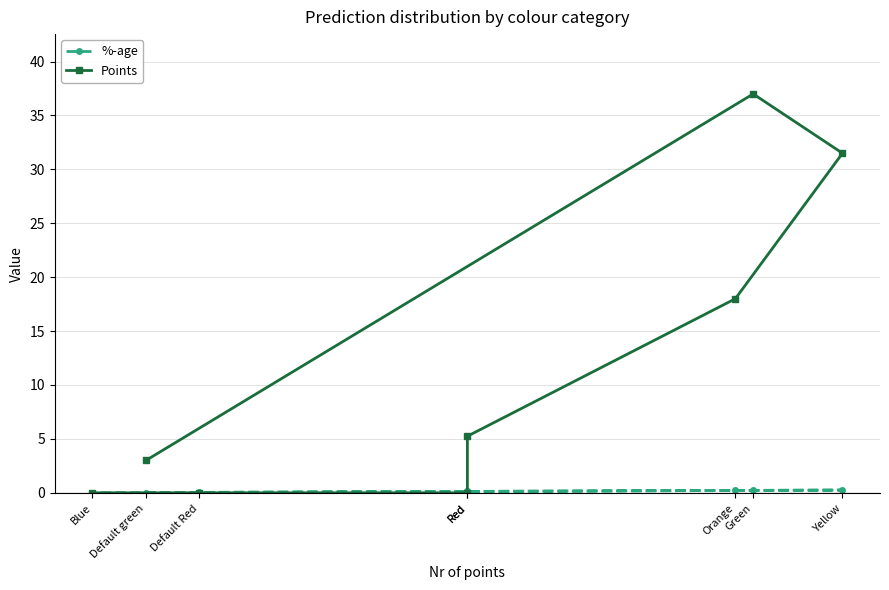

What are all the series names shown in the legend?

%-age, Points